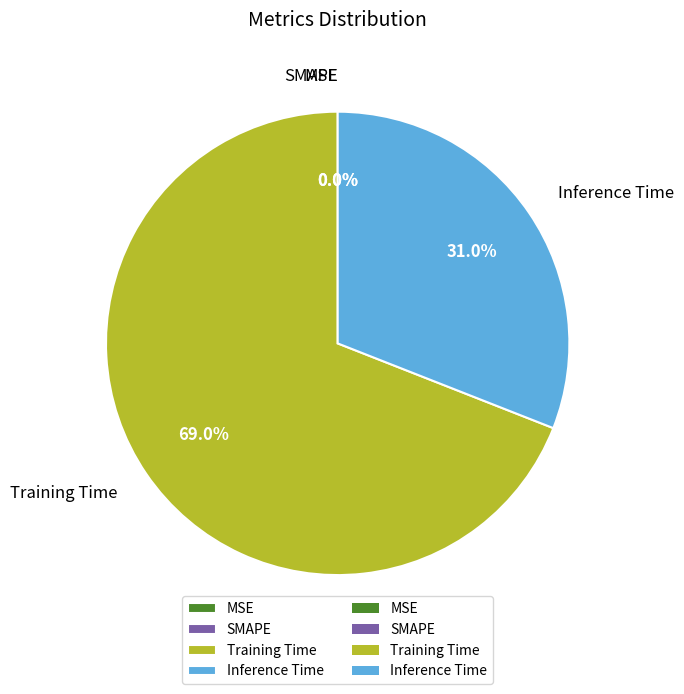

The Inference Time slice represents 31% of the pie. True or false?

True